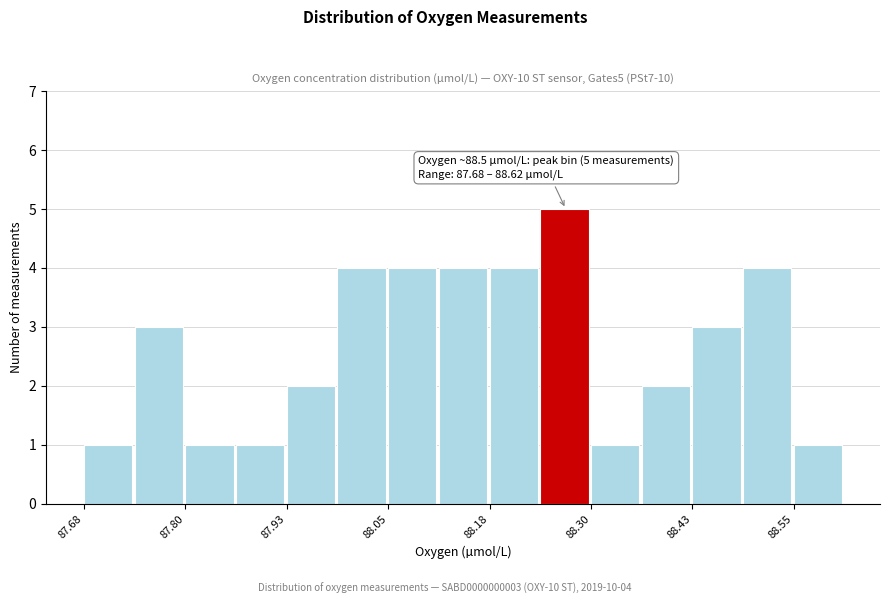

Read against the x-axis, roughly where is the centre of the tallest bar?

88.28